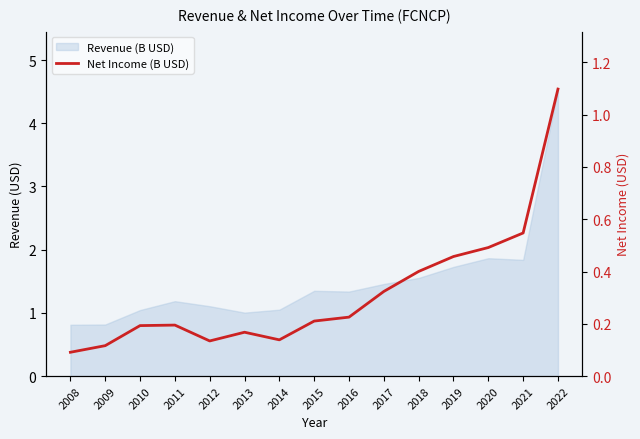

The value at 2011 is 0.2. True or false?

True